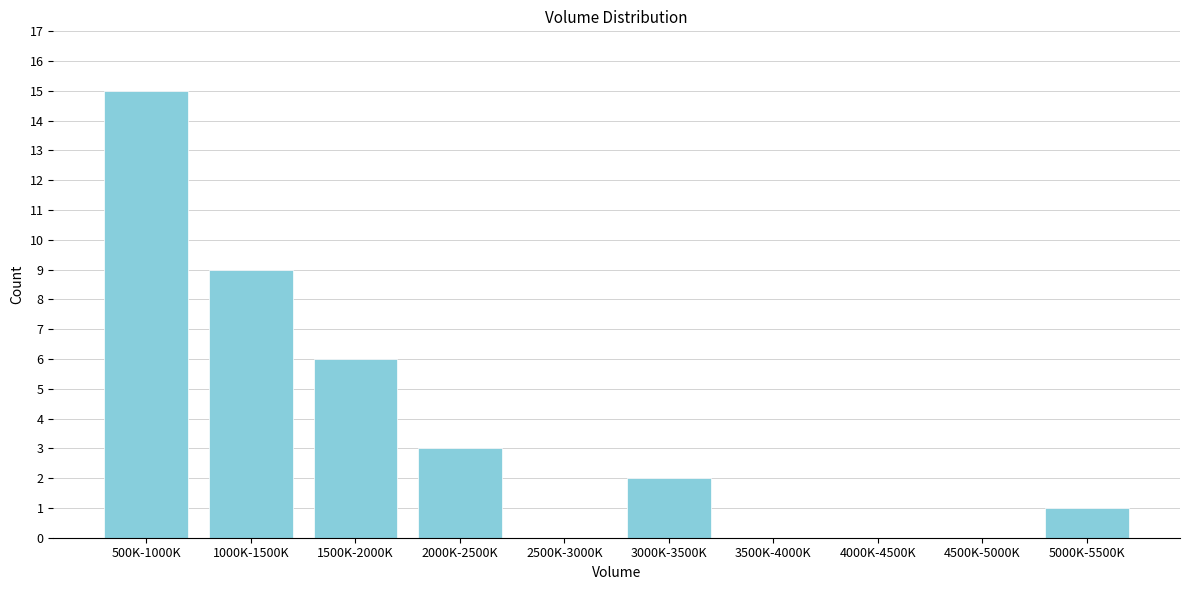

Reading right to left, transcribe all the data shown in this chart.

5000K-5500K=1	4500K-5000K=0	4000K-4500K=0	3500K-4000K=0	3000K-3500K=2	2500K-3000K=0	2000K-2500K=3	1500K-2000K=6	1000K-1500K=9	500K-1000K=15